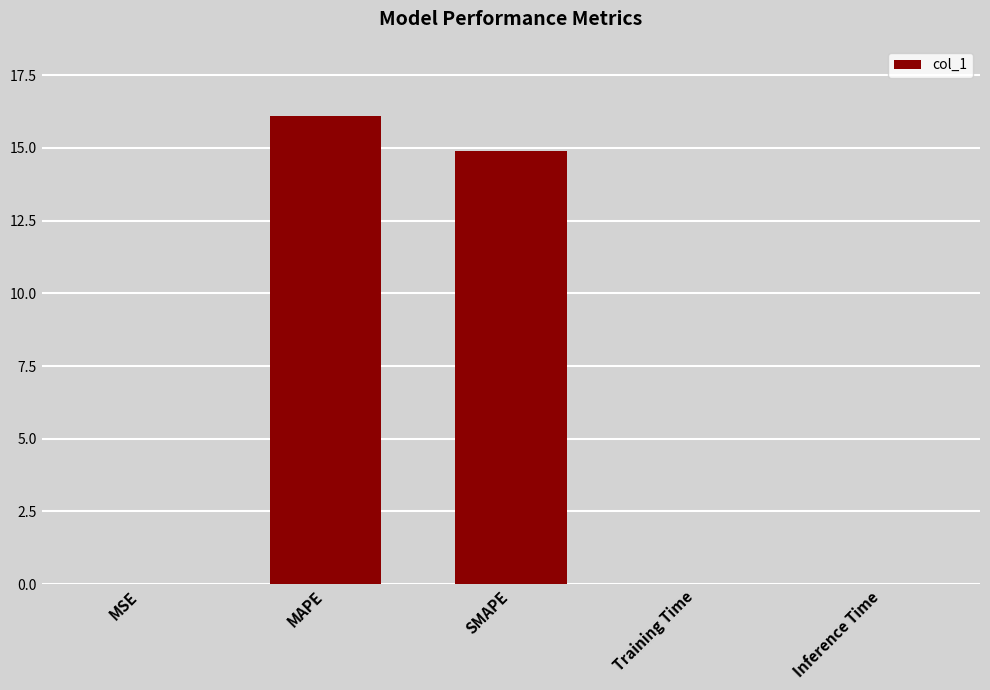

Is it true that the value at SMAPE is 6.0?

False